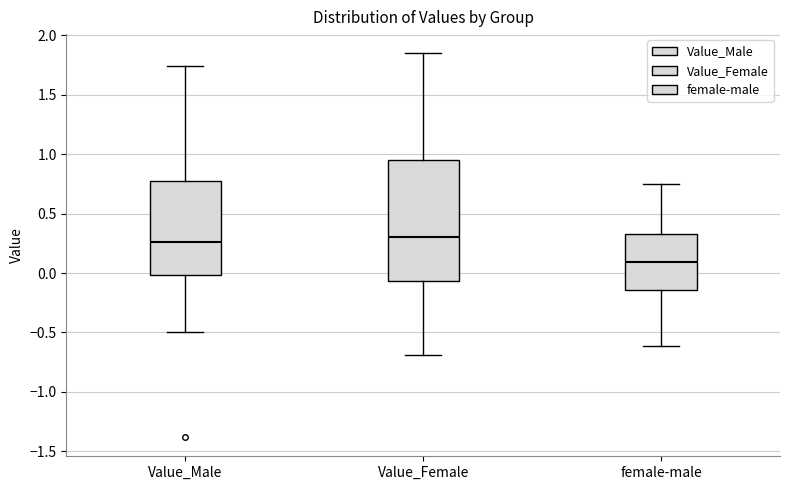

Reading left to right, read every box against the y-axis: the position of its median line, the range the box covers, and the ends of its whiskers. The values are not printed on the chart, so give them approximately, as read against the axis.

Value_Male: median 0.25, box 0.00 to 0.80, whiskers -0.50 to 1.75
Value_Female: median 0.30, box -0.05 to 0.95, whiskers -0.70 to 1.85
female-male: median 0.10, box -0.15 to 0.35, whiskers -0.60 to 0.75